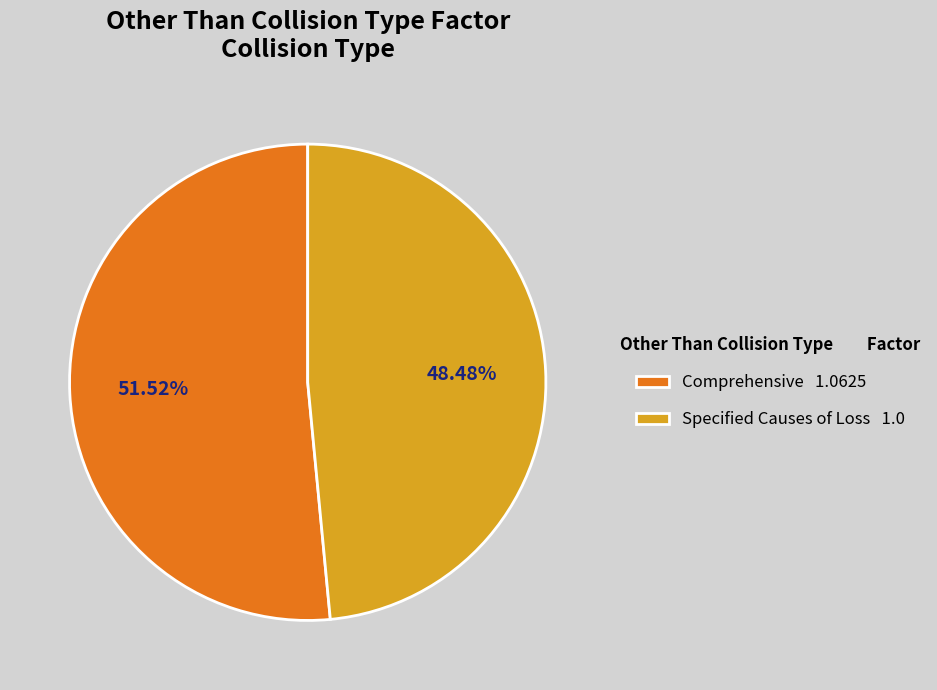

Approximately how many times larger is the value at Specified Causes of Loss compared to Comprehensive?

0.9